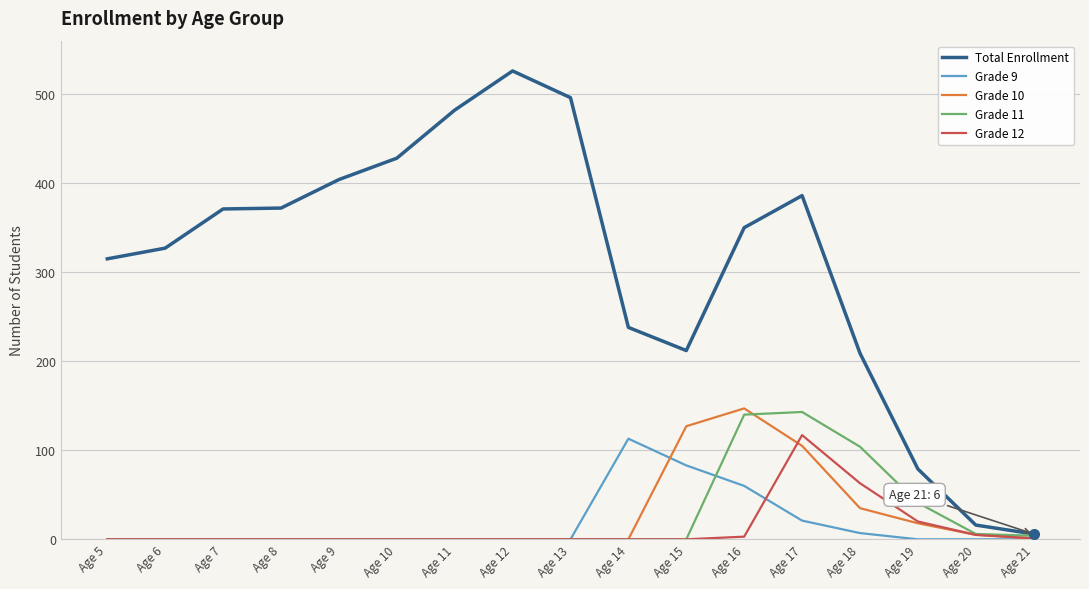

True or false: Total Enrollment has a value of 916 at Age 12.

False